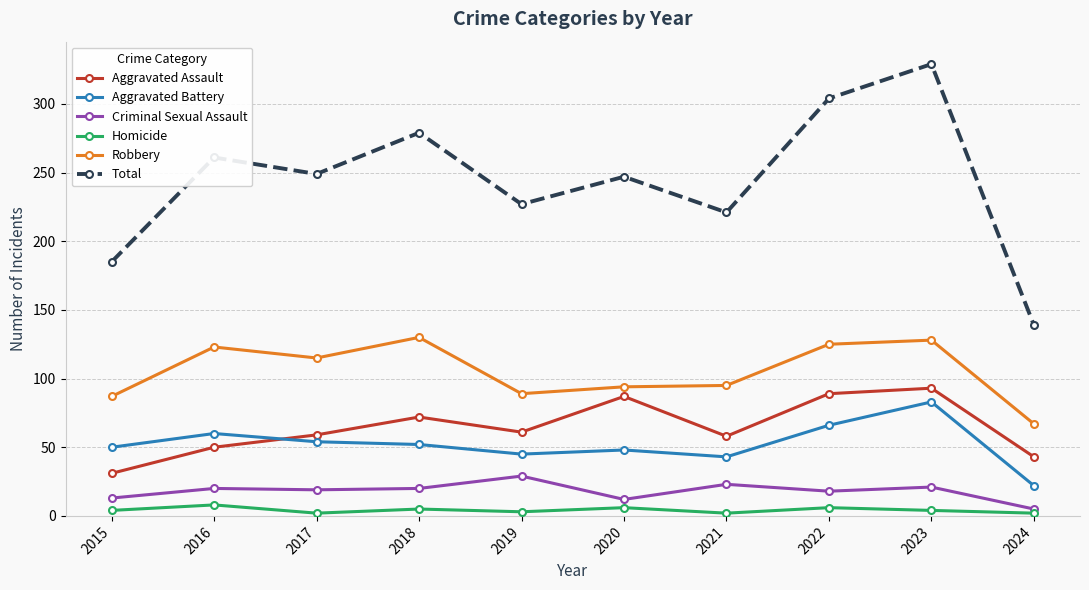

True or false: Homicide and Robbery intersect in this chart.

False